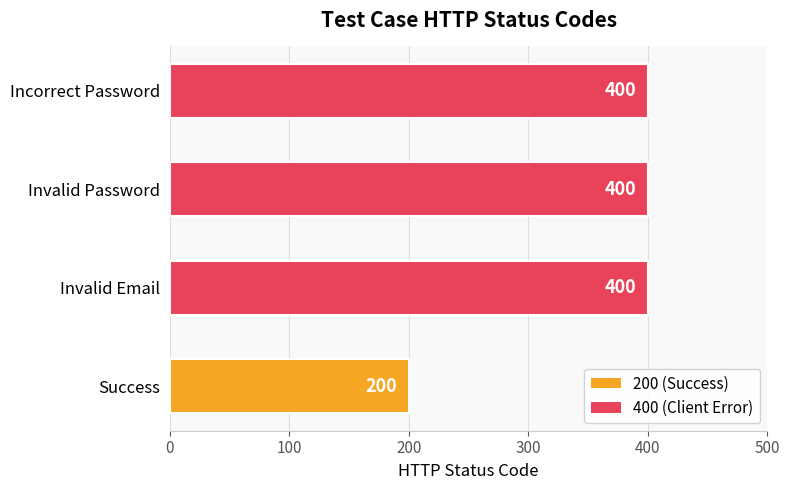

Reading bottom to top, transcribe all the data shown in this chart.

200	400	400	400